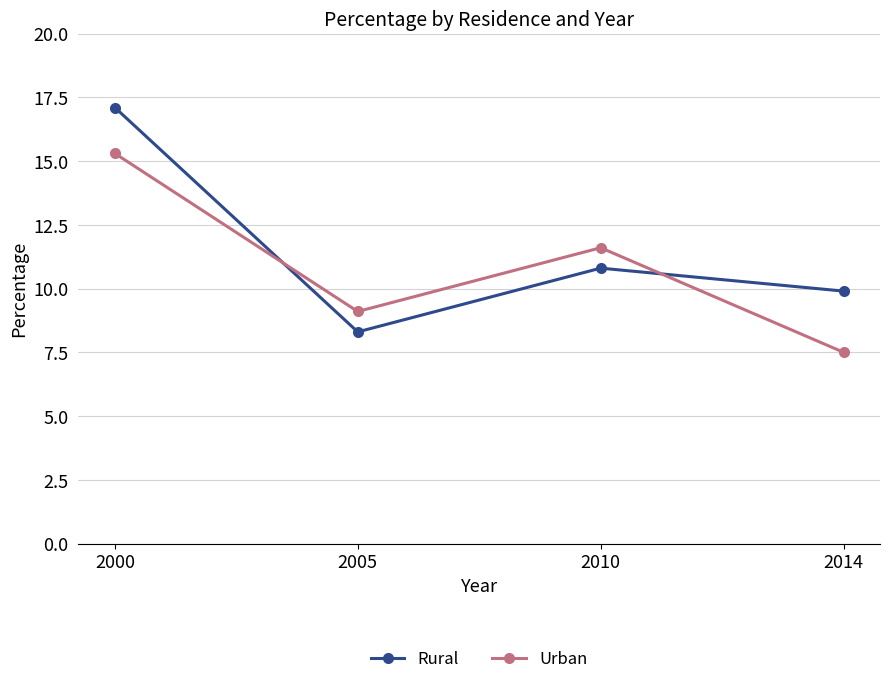

Which category has the lowest value in the Rural series?

2005